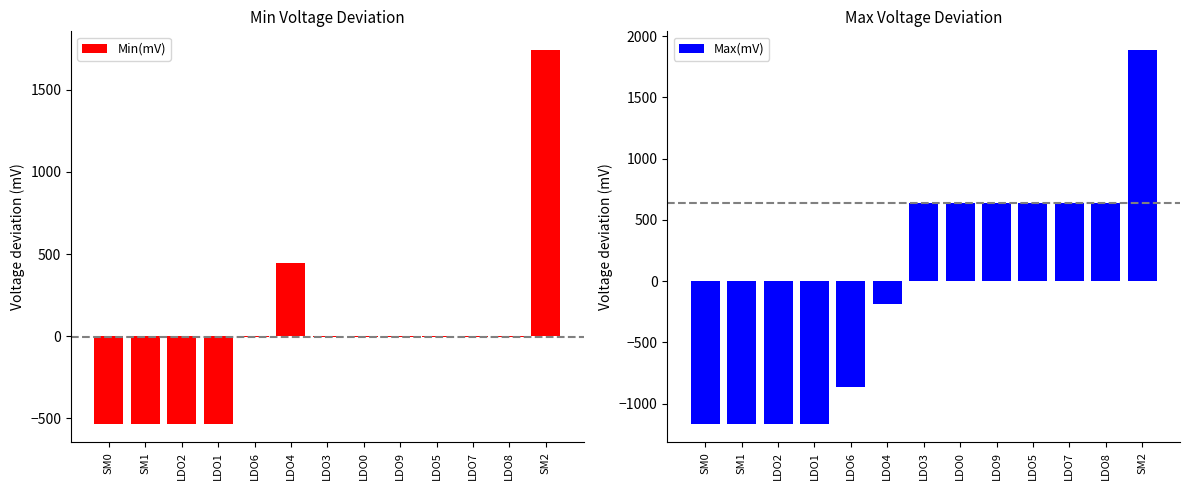

What is the sum of the Min(mV) values at LDO3 and LDO4?

434.6